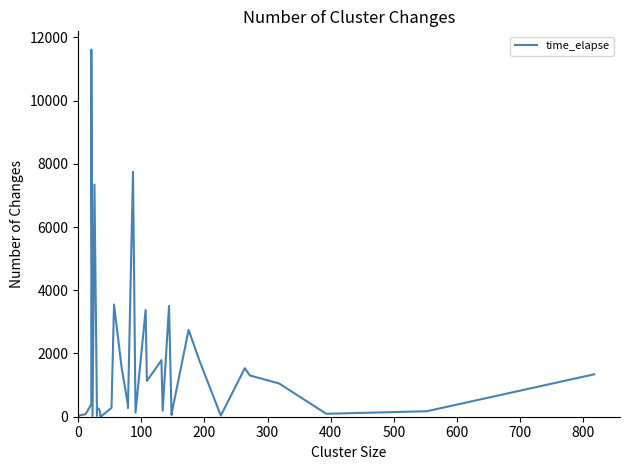

What is the greatest value displayed?

11611.5